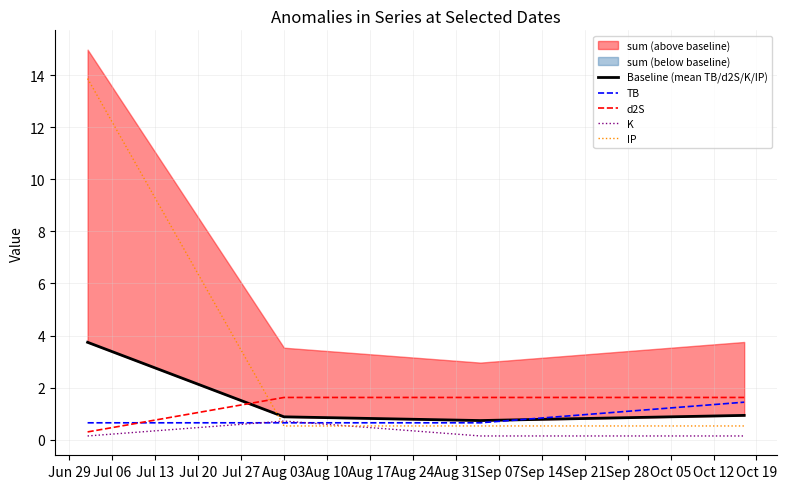

Reading left to right, list all the values displayed in this chart.

Baseline (mean TB/d2S/K/IP): 3.7	0.9	0.7	0.9
TB: 0.7	0.7	0.7	1.4
d2S: 0.3	1.6	1.6	1.6
K: 0.1	0.7	0.1	0.1
IP: 13.9	0.5	0.5	0.5